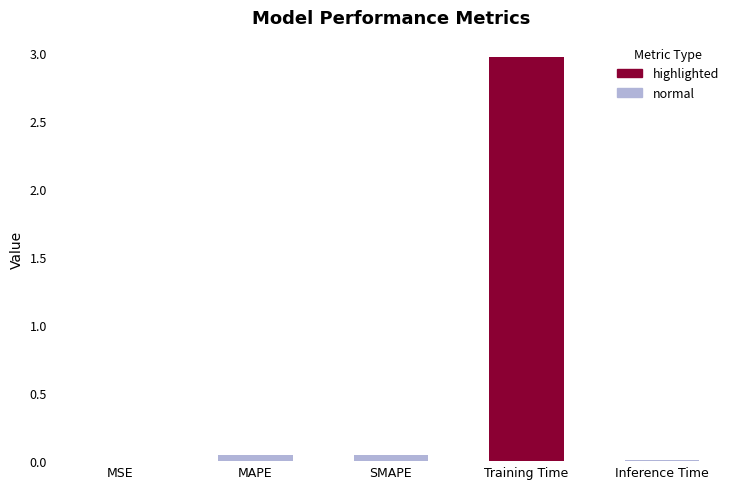

What is the maximum value shown in the chart?

3.0